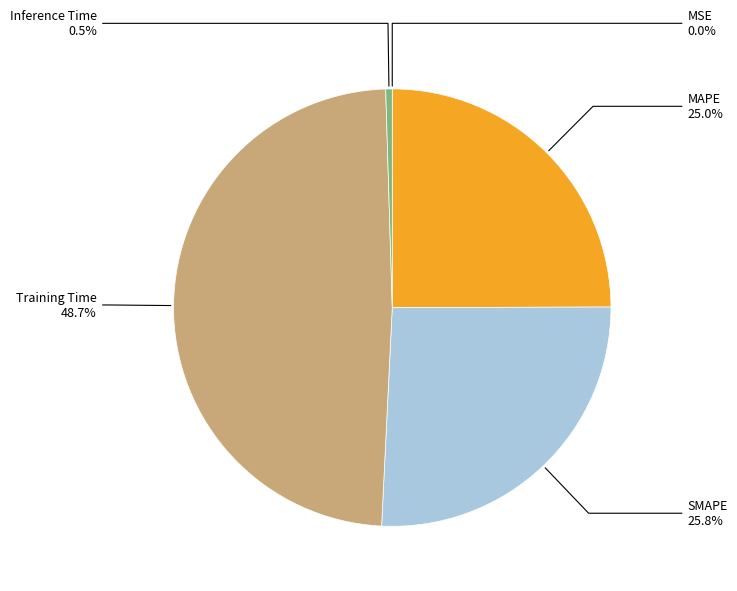

Is the sum of Training Time and MAPE greater than half?

Yes